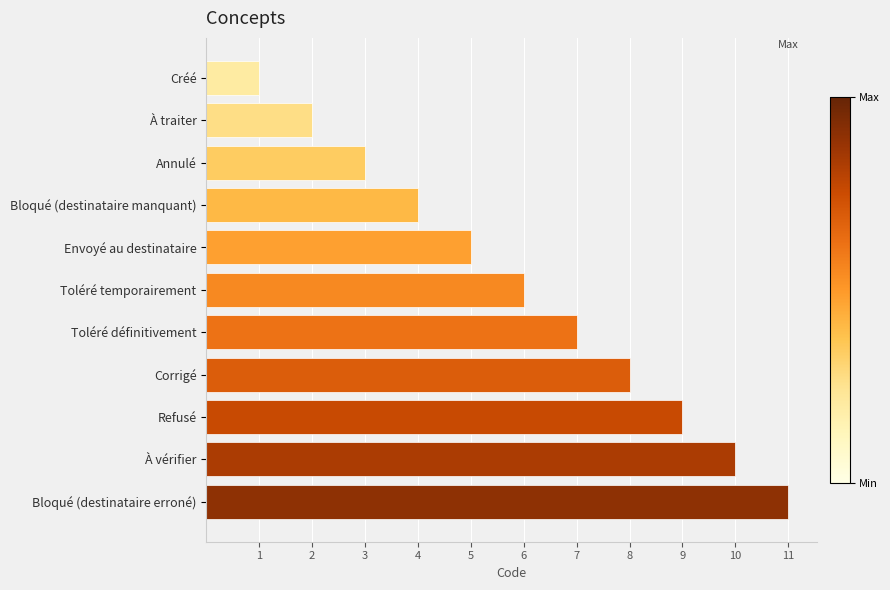

How many categories are shown in the chart?

11